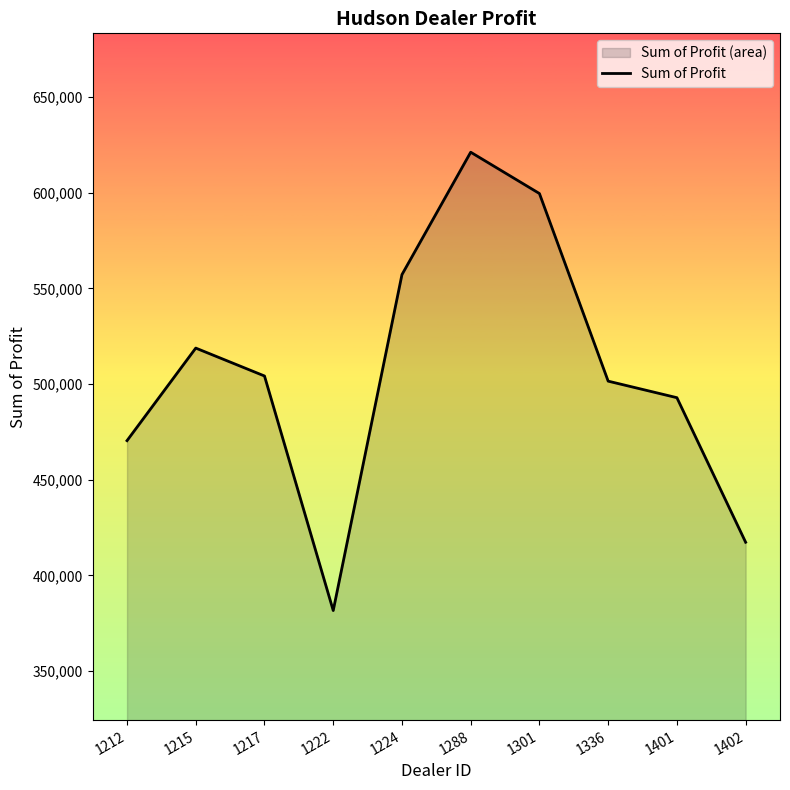

What is the value of the 8th point from the left?

501524.0